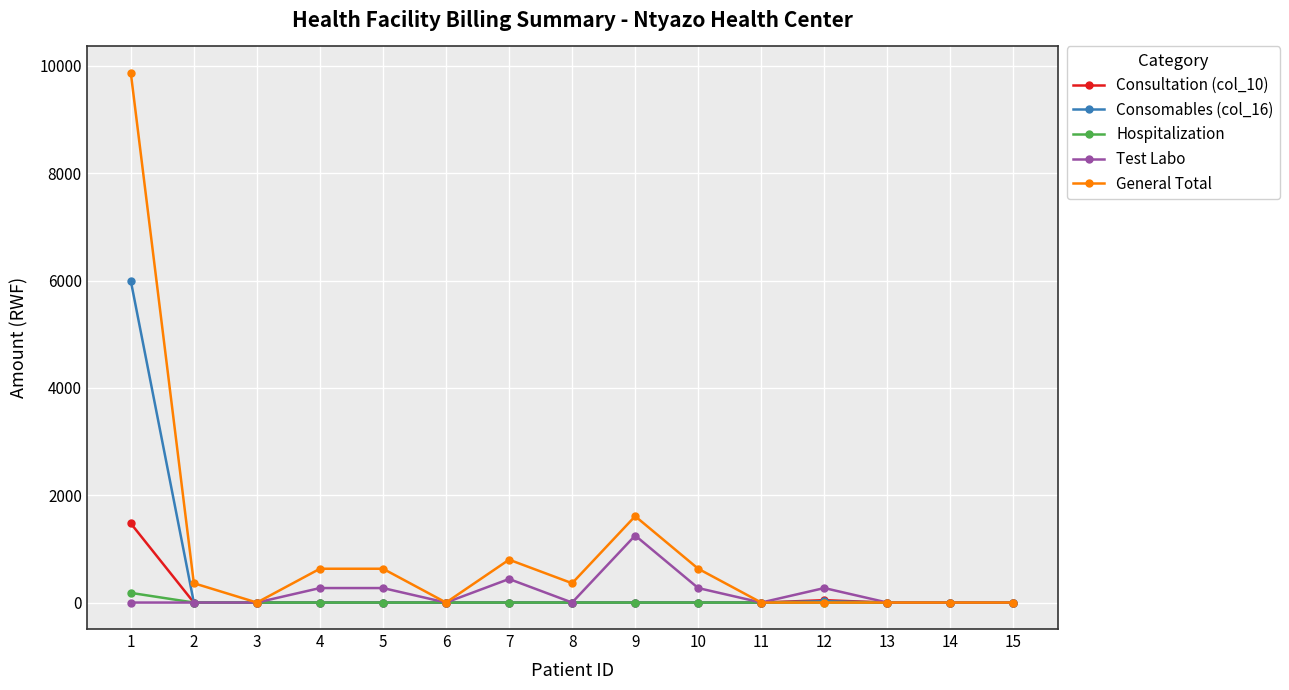

What is the value of the Consomables (col_16) point at the 1st from the left?

5993.4